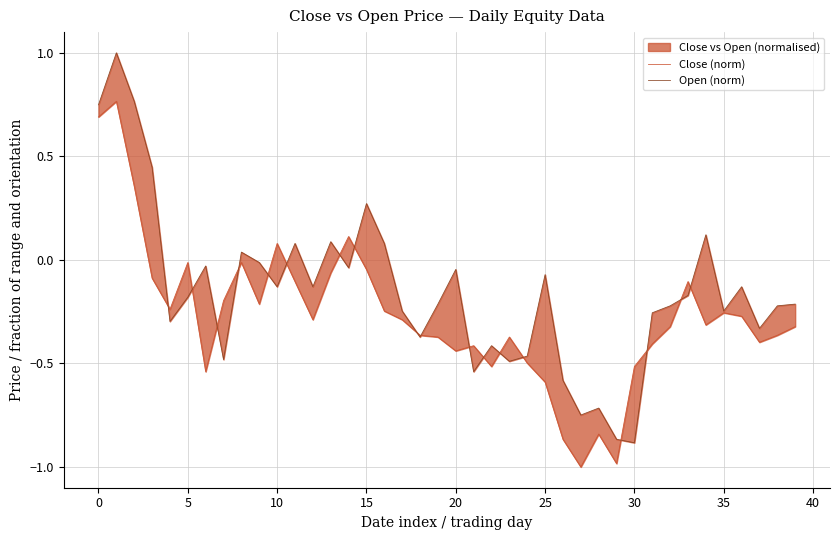

How many interior local valleys does the Open (norm) series have?

12